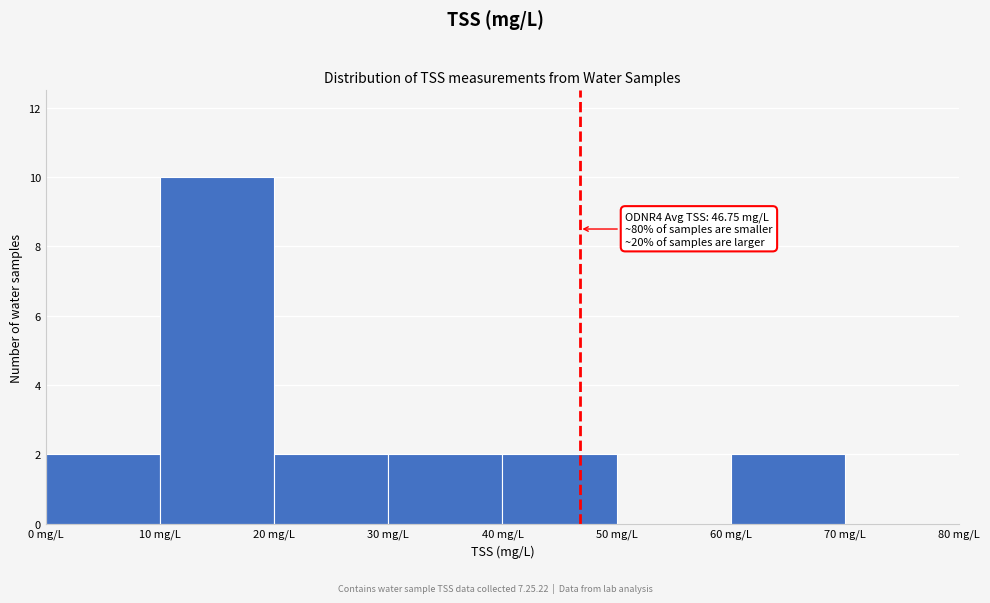

Which range on the x-axis has the tallest bar?

10 to 20